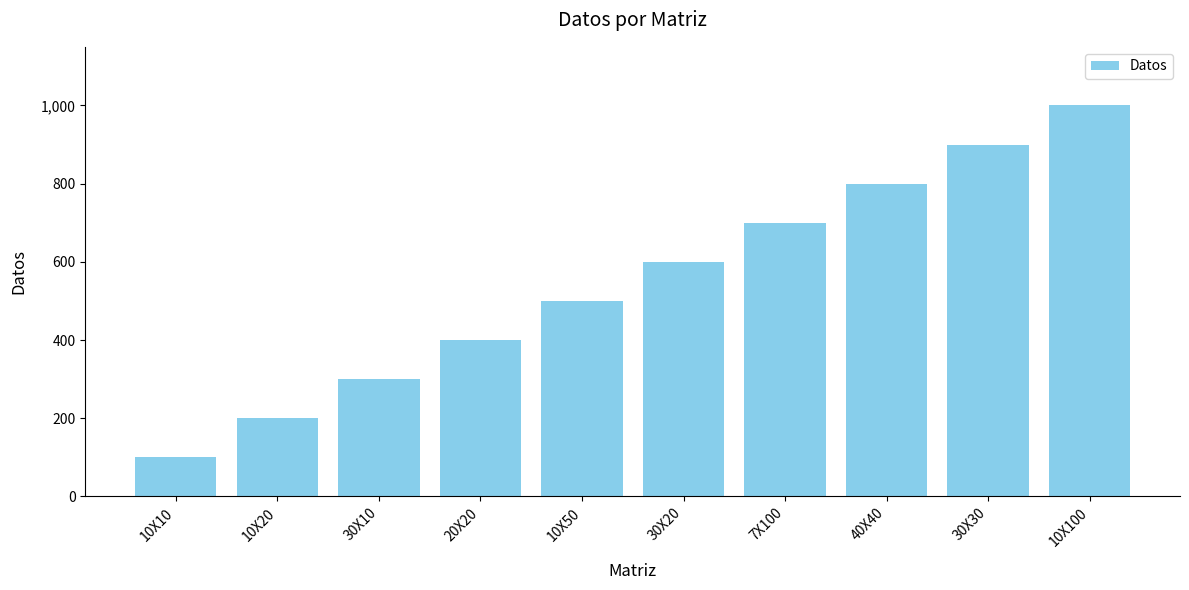

At which category does the chart reach its peak across all series?

10X100